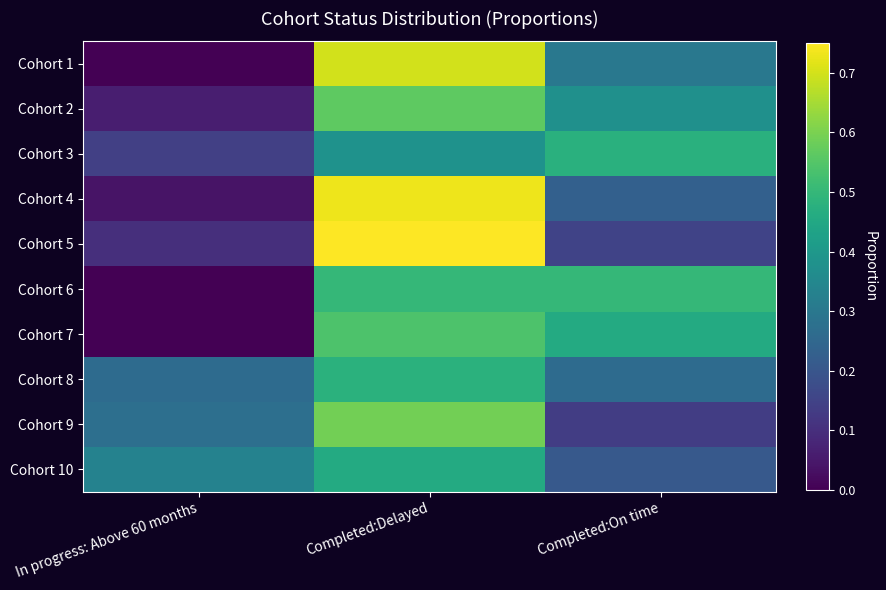

Reading right to left, what are all the values shown in this chart?

Cohort 1: Completed:On time=0.3	Completed:Delayed=0.7	In progress: Above 60 months=0.0
Cohort 2: Completed:On time=0.4	Completed:Delayed=0.6	In progress: Above 60 months=0.1
Cohort 3: Completed:On time=0.5	Completed:Delayed=0.4	In progress: Above 60 months=0.1
Cohort 4: Completed:On time=0.2	Completed:Delayed=0.7	In progress: Above 60 months=0.0
Cohort 5: Completed:On time=0.1	Completed:Delayed=0.8	In progress: Above 60 months=0.1
Cohort 6: Completed:On time=0.5	Completed:Delayed=0.5	In progress: Above 60 months=0.0
Cohort 7: Completed:On time=0.5	Completed:Delayed=0.5	In progress: Above 60 months=0.0
Cohort 8: Completed:On time=0.3	Completed:Delayed=0.5	In progress: Above 60 months=0.3
Cohort 9: Completed:On time=0.1	Completed:Delayed=0.6	In progress: Above 60 months=0.3
Cohort 10: Completed:On time=0.2	Completed:Delayed=0.5	In progress: Above 60 months=0.3